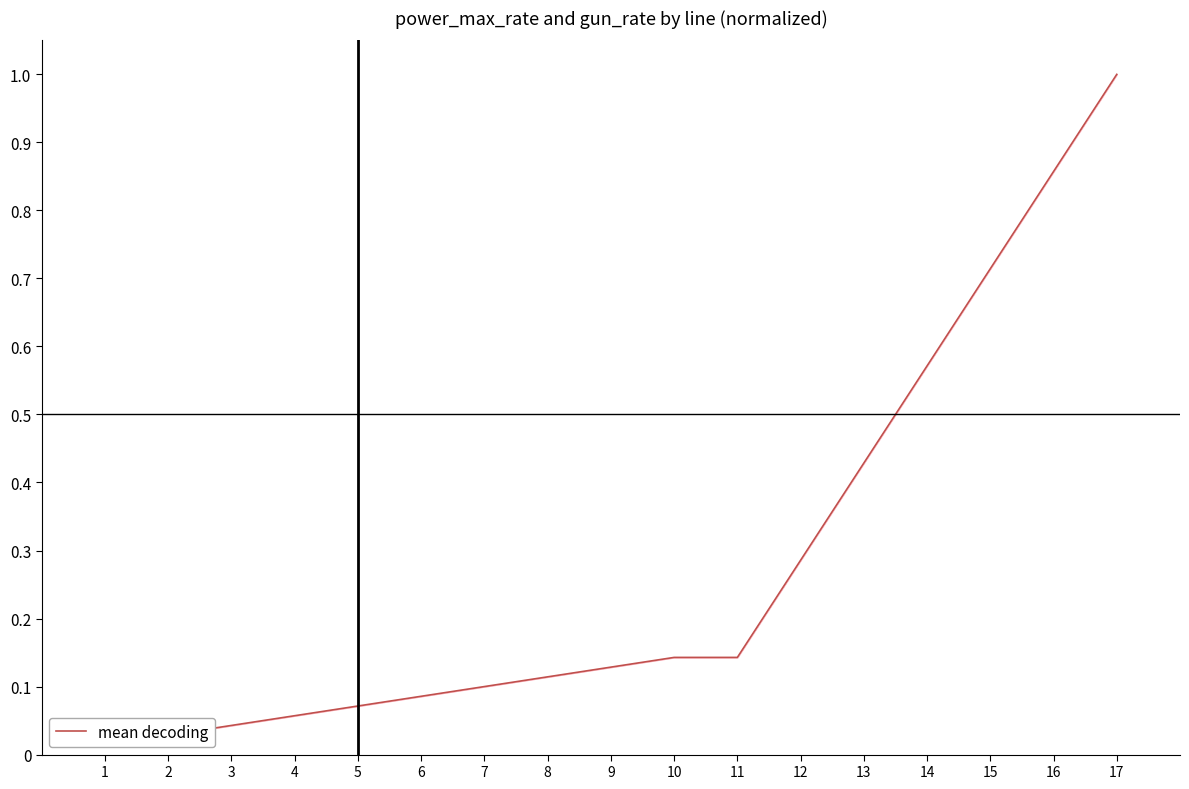

At which label is the value closest to 0?

1